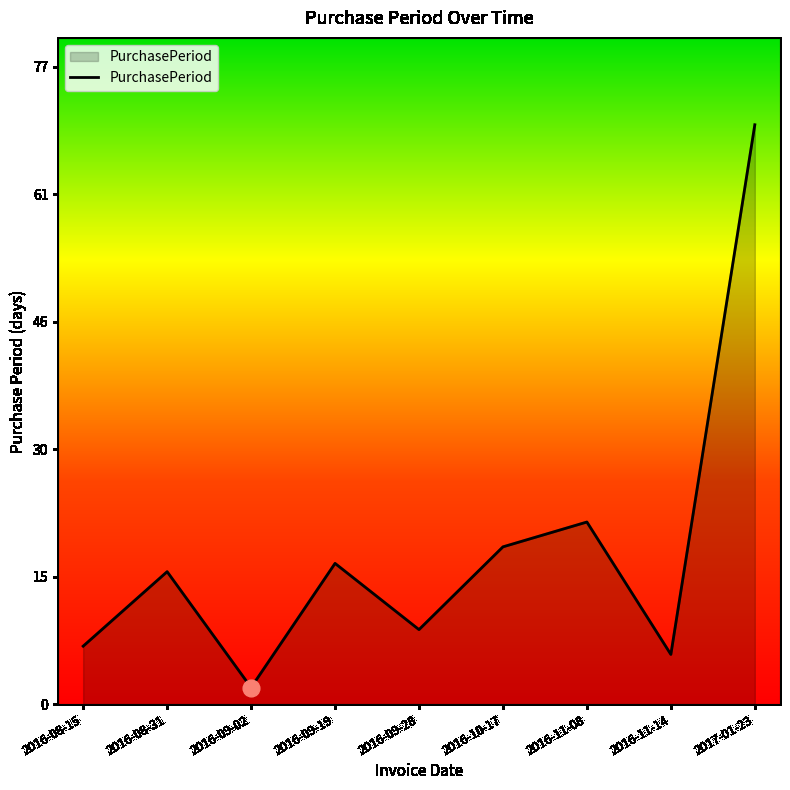

List the labels in order of value, largest first.

2017-01-23, 2016-11-08, 2016-10-17, 2016-09-19, 2016-08-31, 2016-09-28, 2016-08-15, 2016-11-14, 2016-09-02